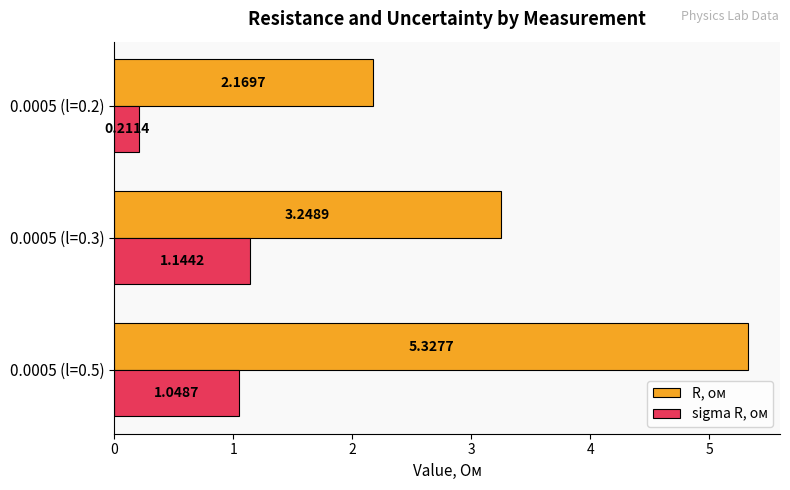

Rank the series at 0.0005 (l=0.5) from highest to lowest value.

R, ом, sigma R, ом